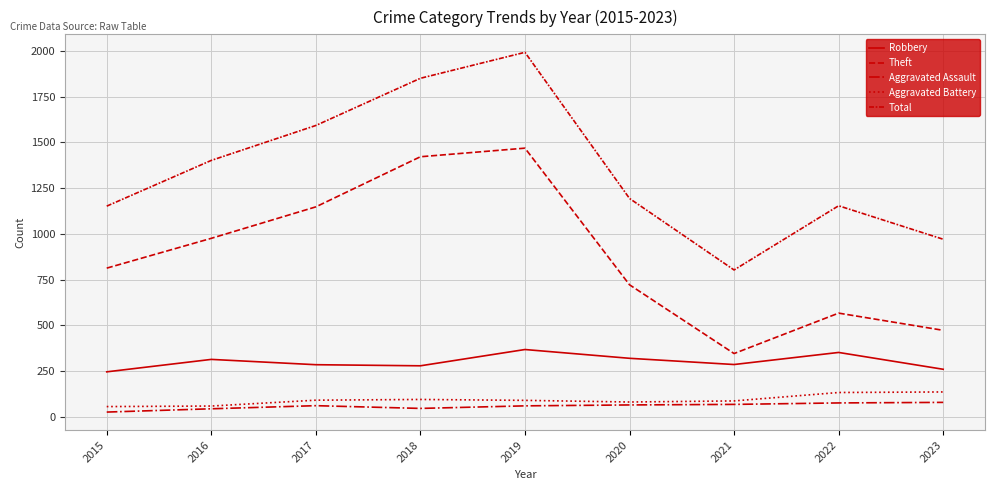

Rank the categories by Robbery value from lowest to highest.

2015, 2023, 2018, 2017, 2021, 2016, 2020, 2022, 2019